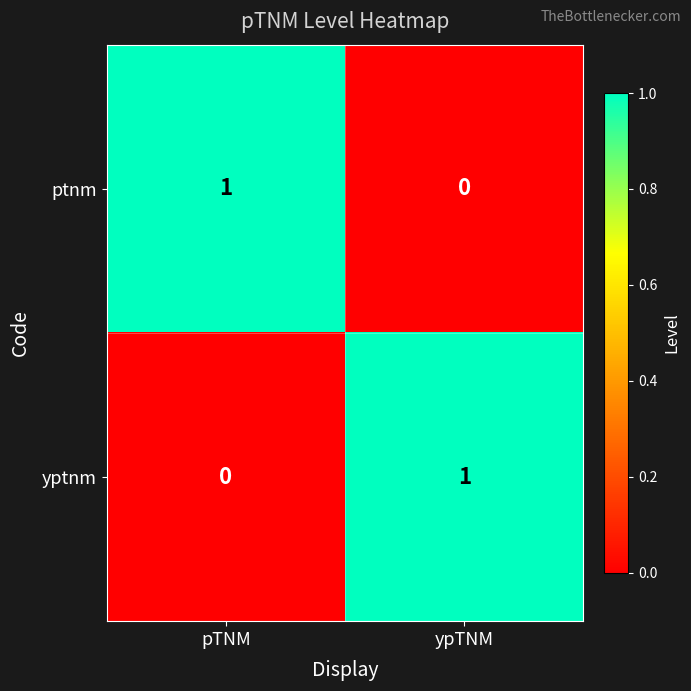

How many positive values does the ptnm series have?

1